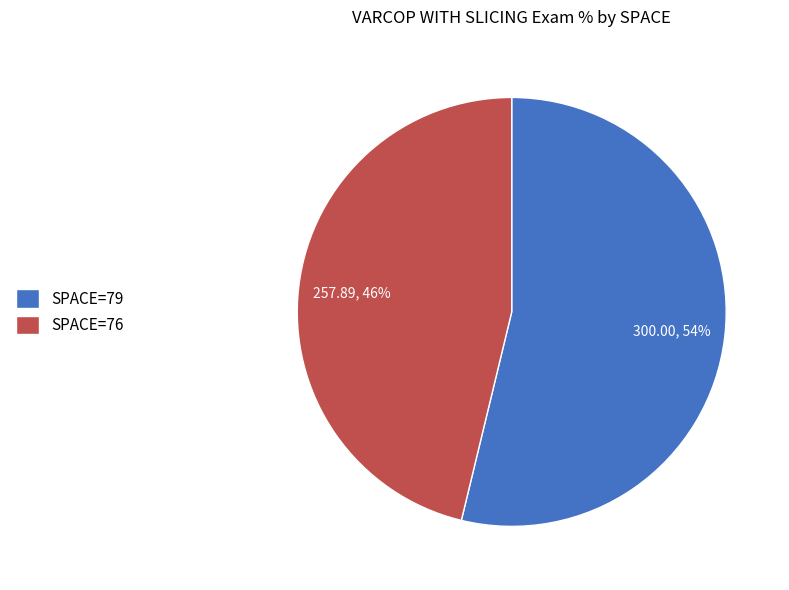

Is there any slice that represents more than half of the pie?

Yes